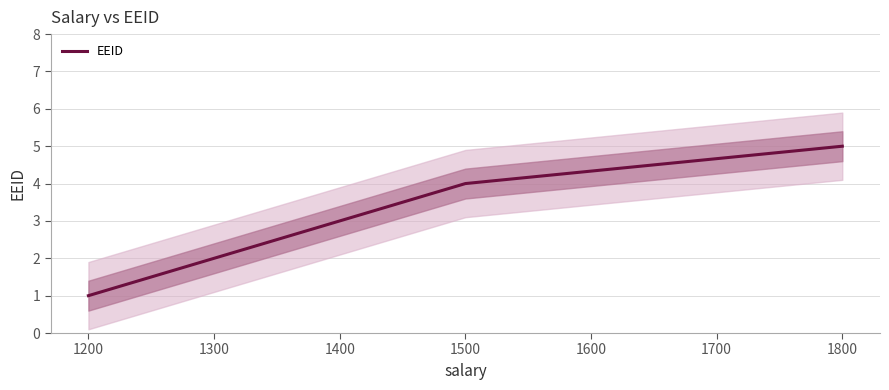

What is the value of the 3rd point from the left?

3